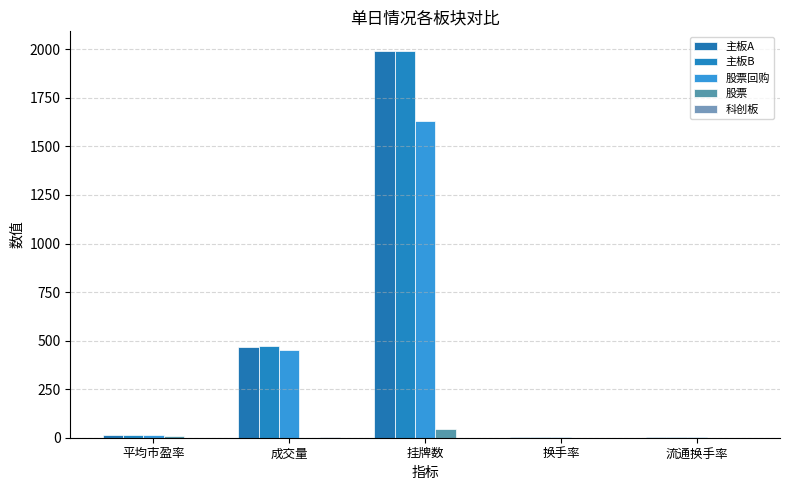

Which series changed the most between 平均市盈率 and 挂牌数?

主板A